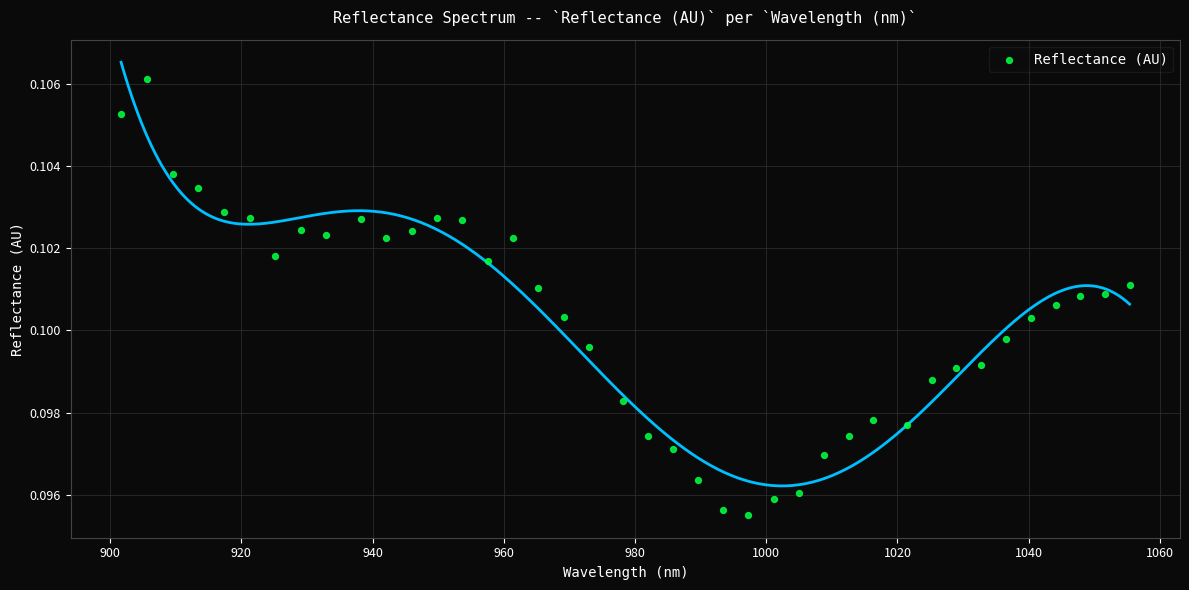

What is the range of X values (max minus min)?

153.7